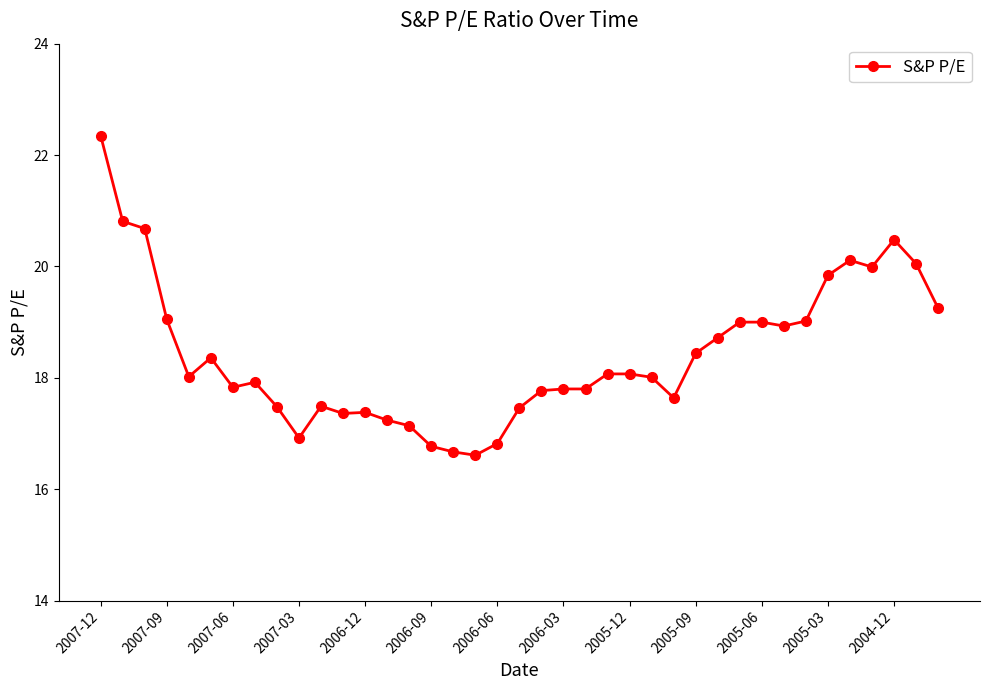

What is the sum of all values?

718.4